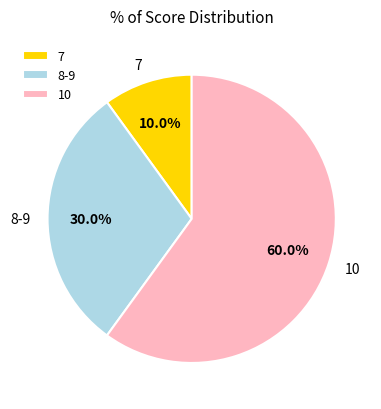

Is it true that 7 is 4% of the pie?

False